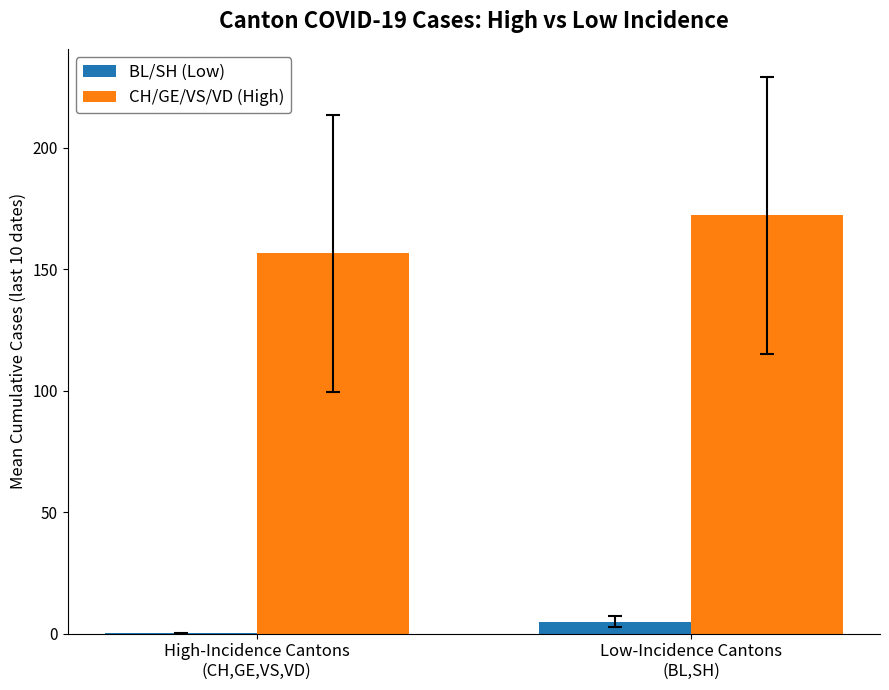

True or false: CH/GE/VS/VD (High) has a value of 156.5 at High-Incidence Cantons
(CH,GE,VS,VD).

True